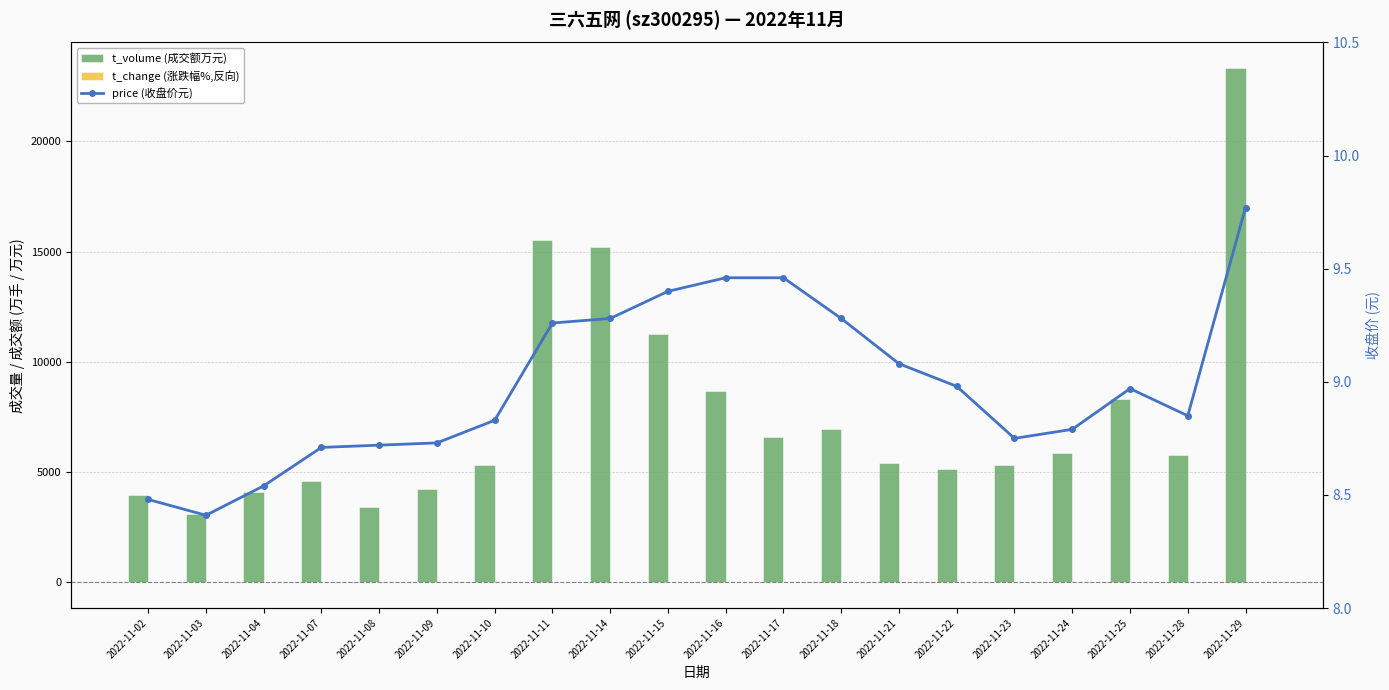

At which label is price (收盘价元) closest to 9?

2022-11-22